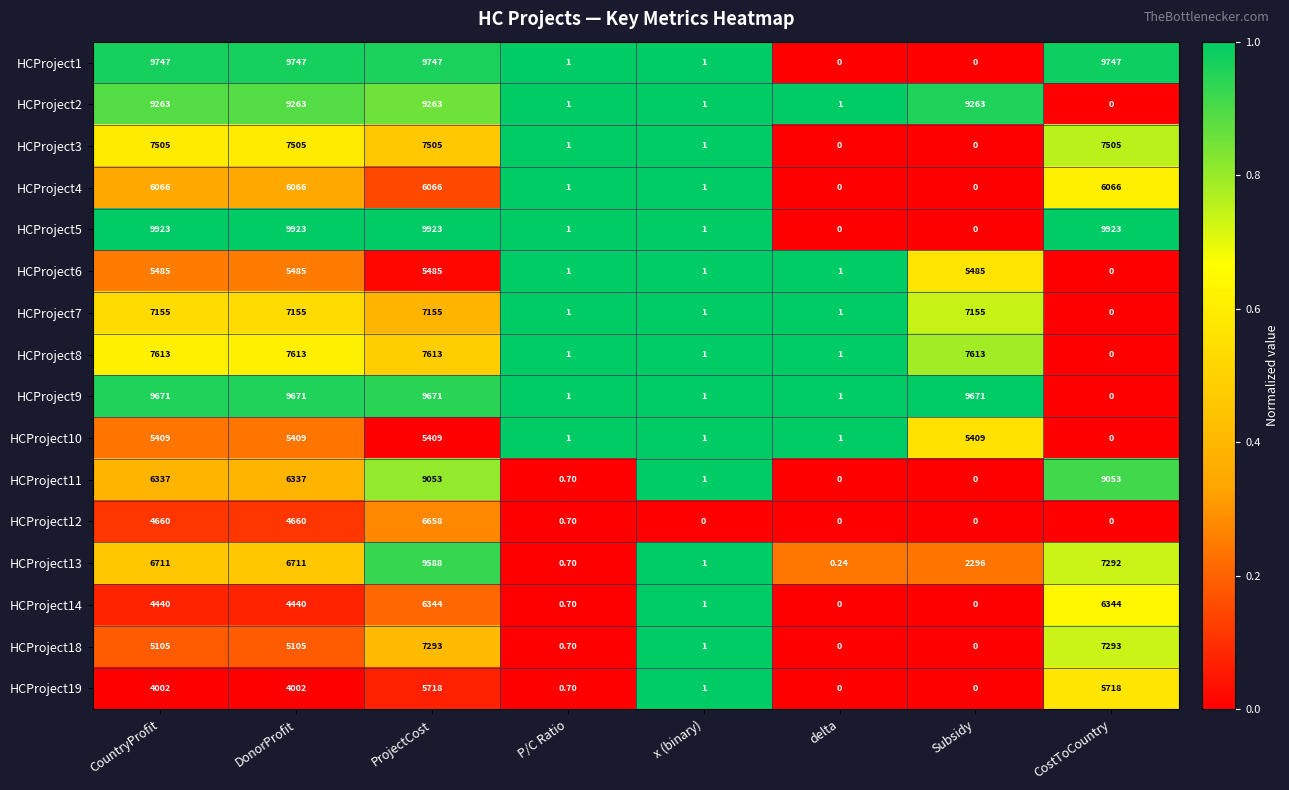

Is the value of HCProject5 at CostToCountry greater than the value of HCProject19 at DonorProfit?

Yes